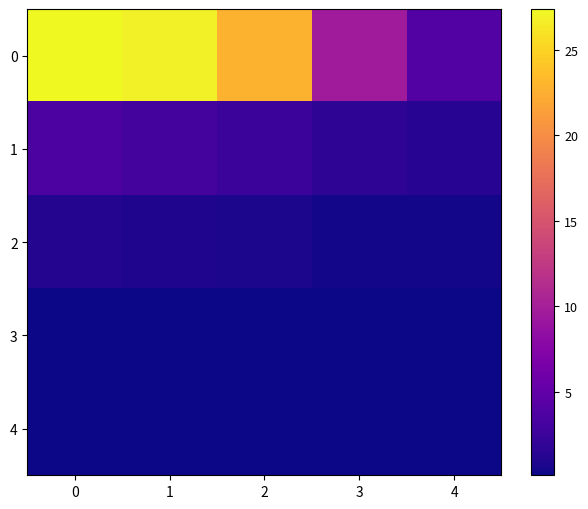

Rank the series at 2 from highest to lowest value.

0, 1, 2, 3, 4